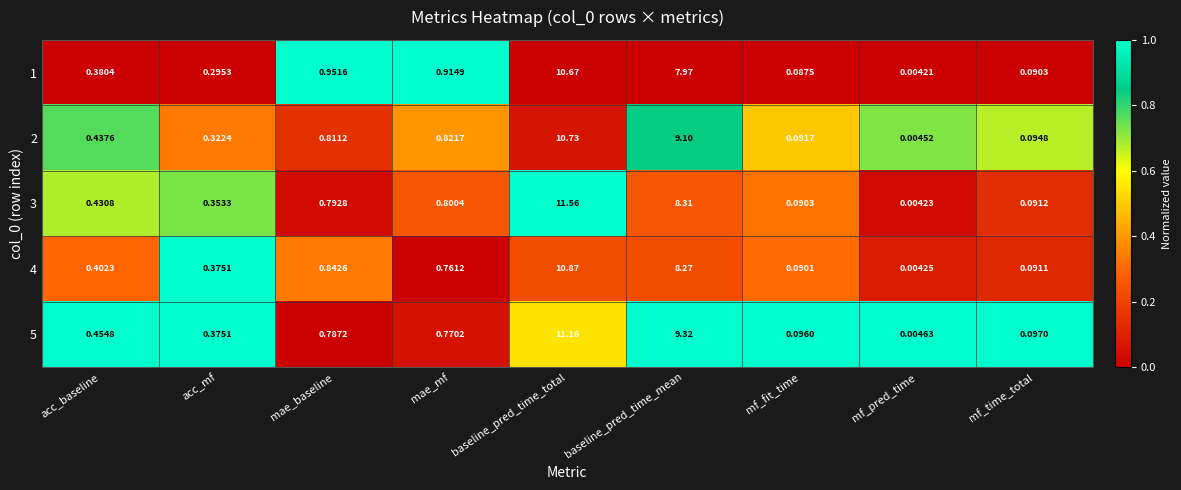

Which category has the lowest value in the 5 series?

mf_pred_time